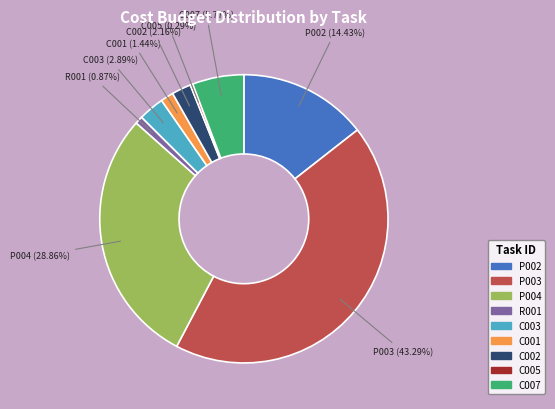

Count the number of slices in the pie.

9